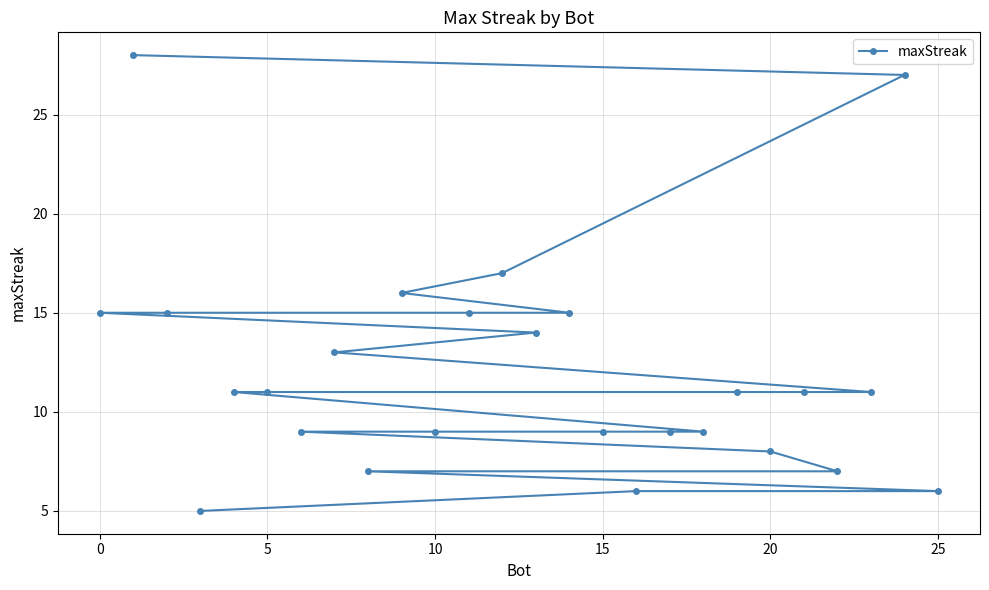

What is the maximum value shown in the chart?

28